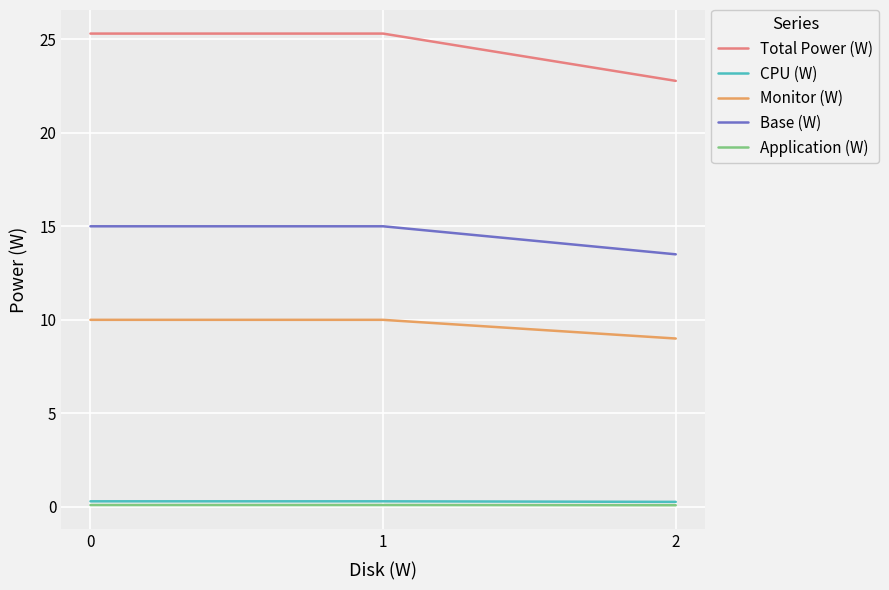

Read the Total Power (W) value at 0.

25.3